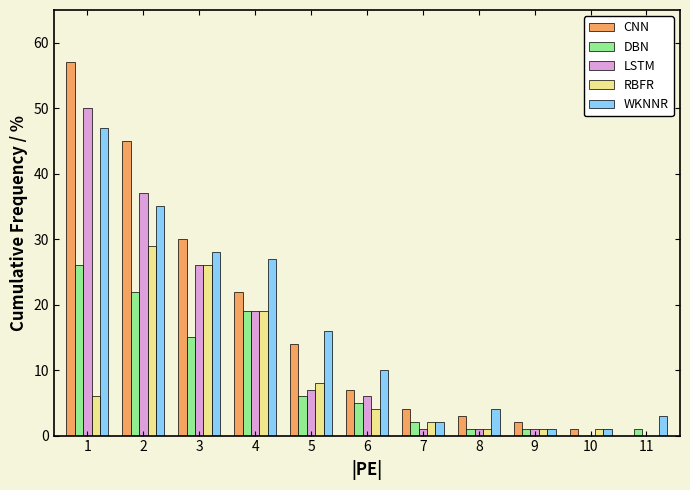

Is the value of LSTM at 2 greater than the value of WKNNR at 3?

Yes